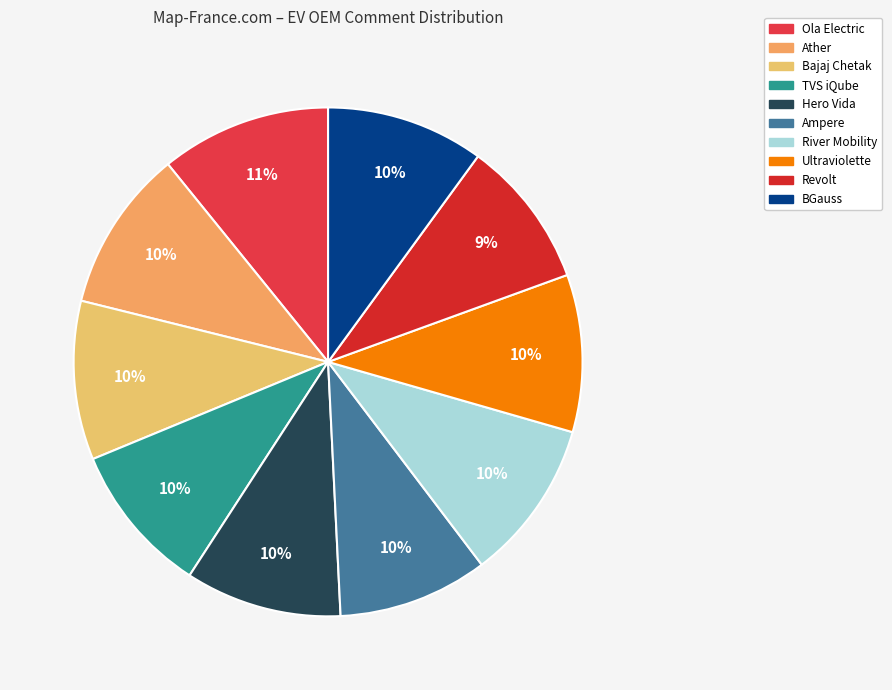

Is it true that Ather is 23% of the pie?

False